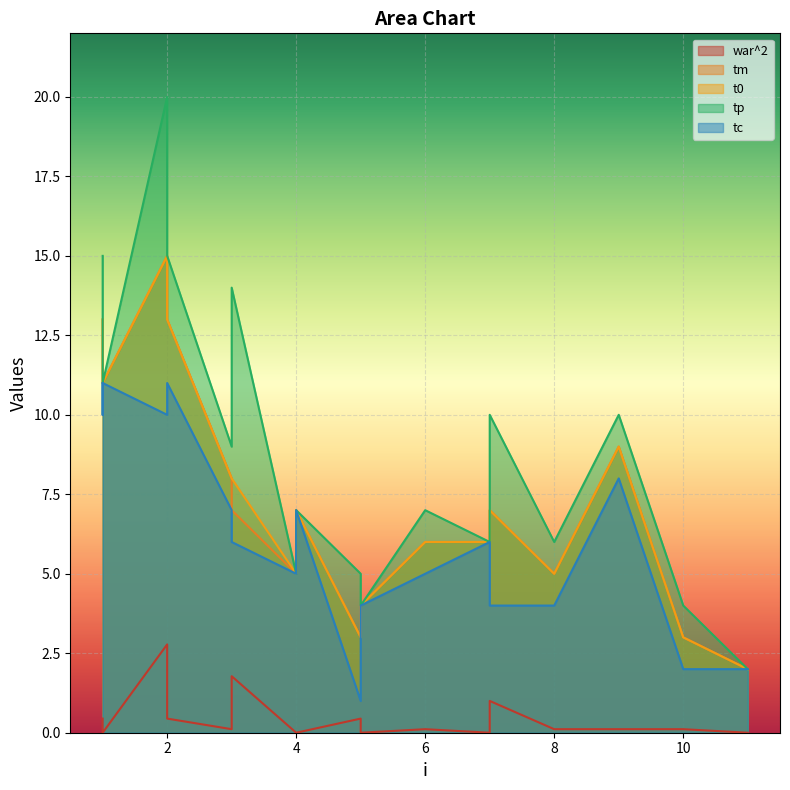

At which label does tm reach its peak?

2